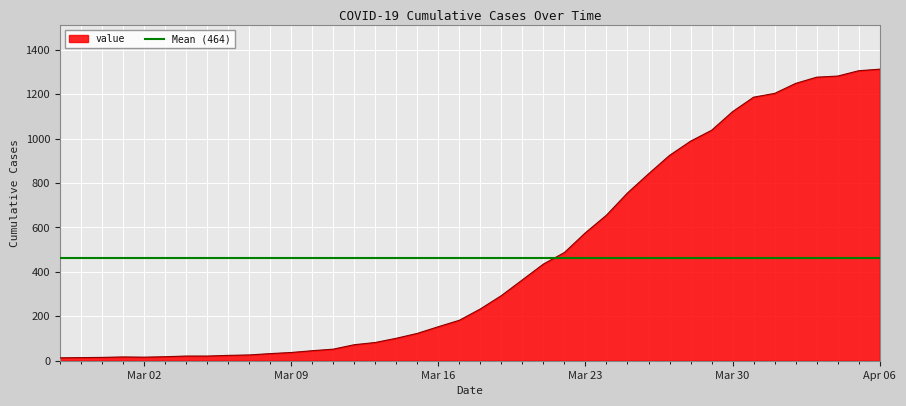

Reading left to right, what are all the values shown in this chart?

13	14	15	17	16	18	21	21	24	26	32	37	45	52	72	82	101	123	153	182	233	293	364	435	487	576	655	755	841	924	988	1037	1121	1186	1203	1248	1276	1281	1305	1312